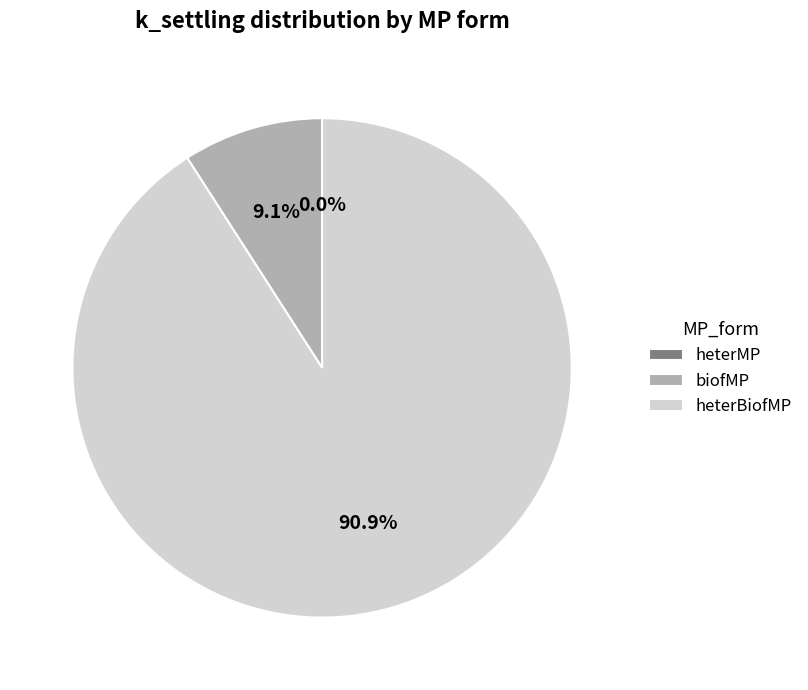

To the nearest percent, what is the difference between the largest and smallest slice percentages?

91%